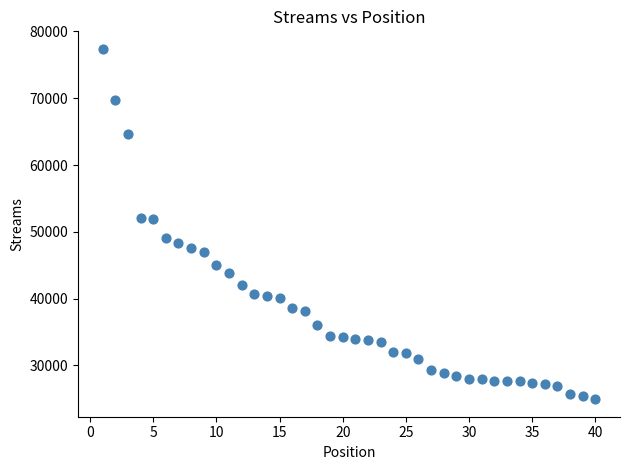

What is the range of X values (max minus min)?

39